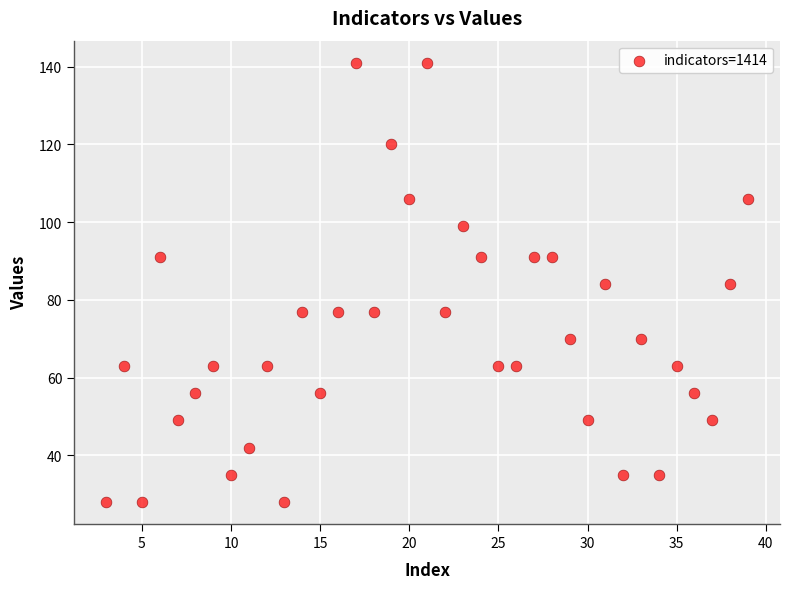

What is the range of X values (max minus min)?

36